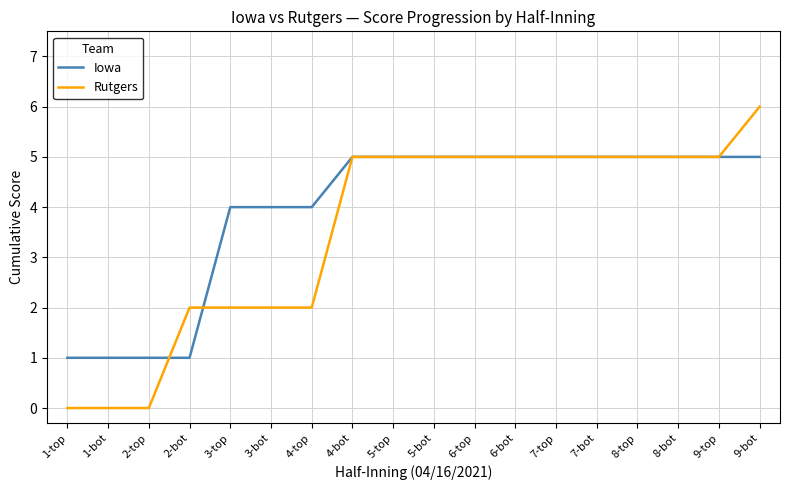

Between 3-bot and 7-bot, which series saw the biggest shift?

Rutgers